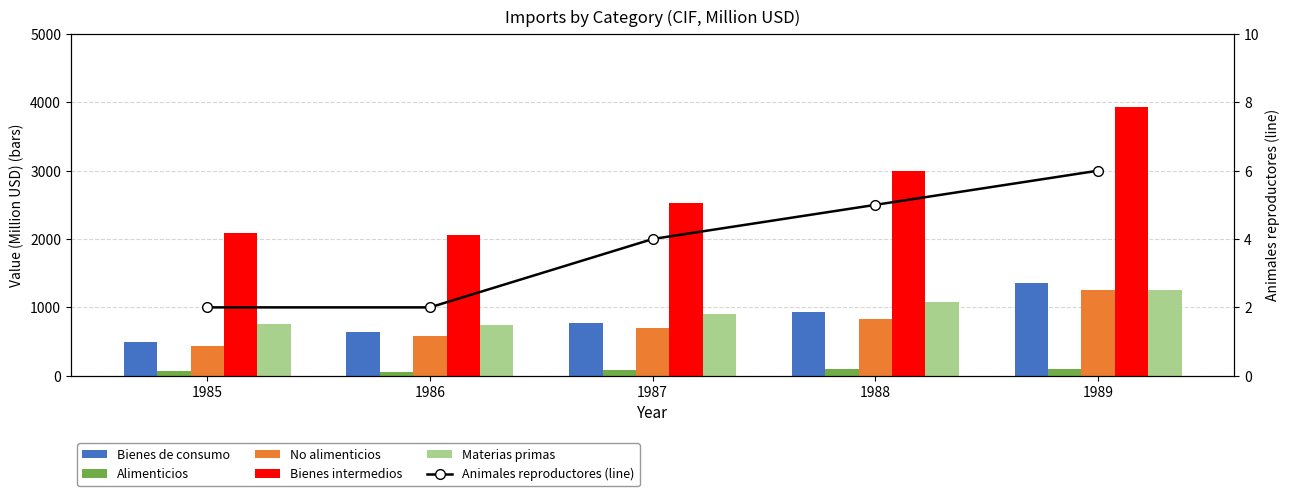

What is the spread (max minus min) of values at 1987?

2518